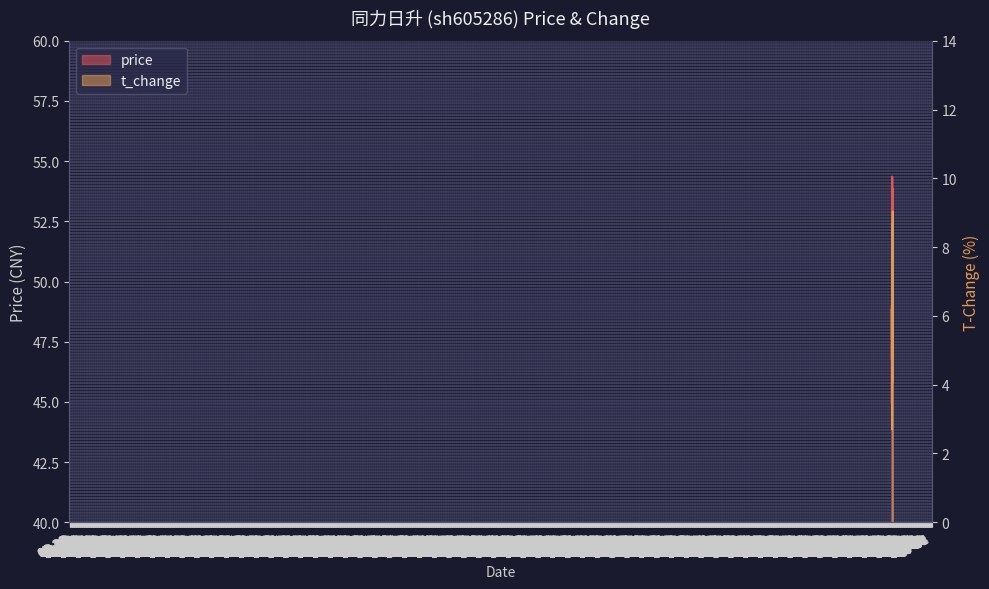

What is the minimum value for t_change?

2.7